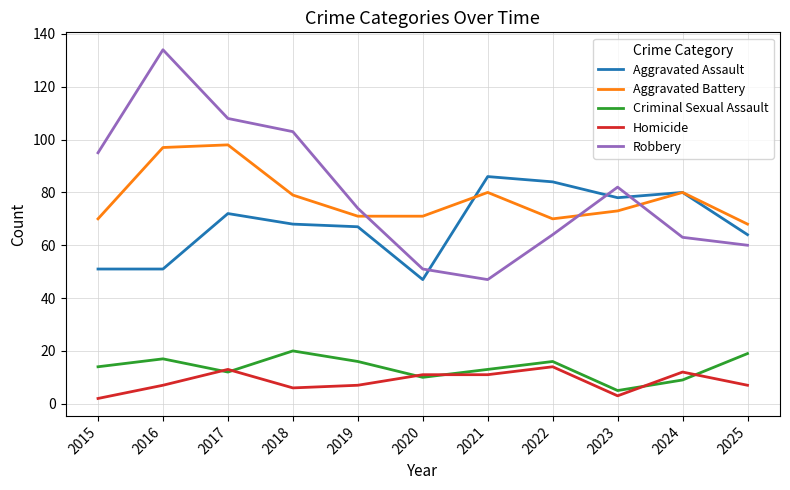

Where is Robbery nearest to the value 90?

2015